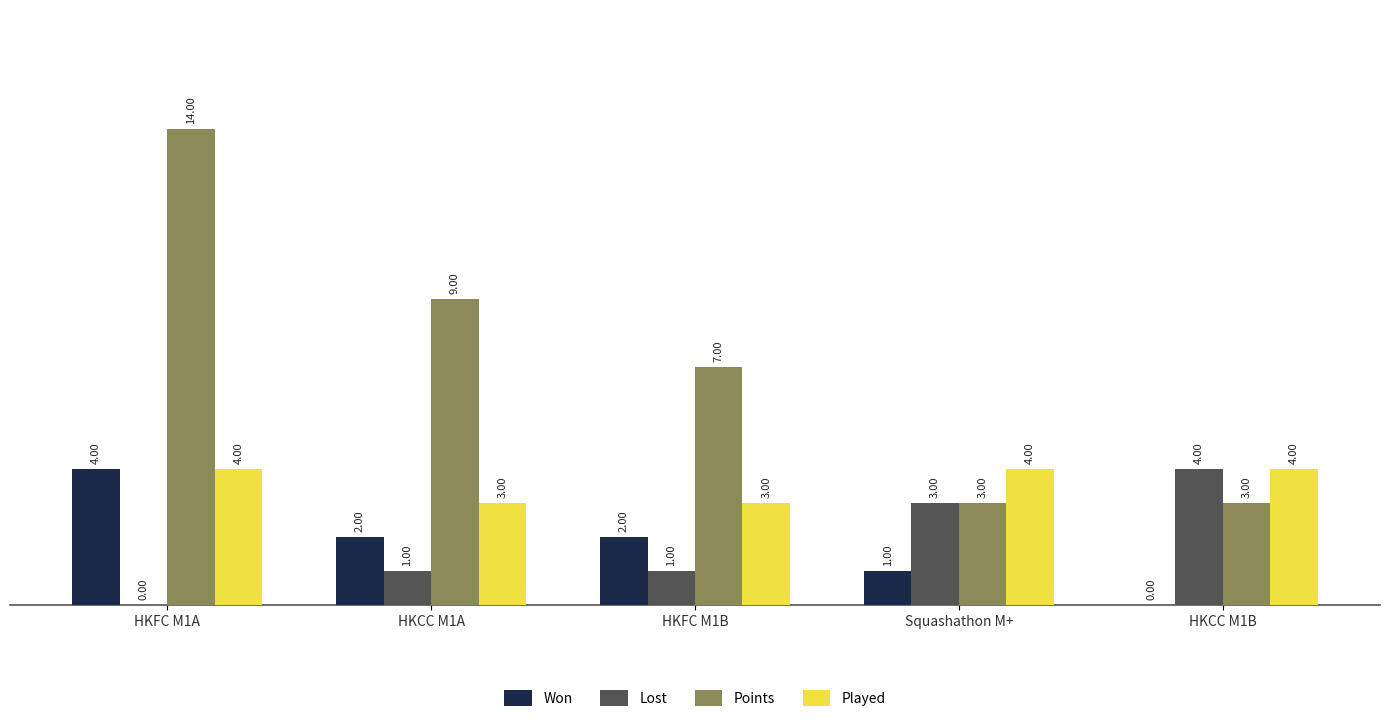

What is the maximum value shown in the chart?

14